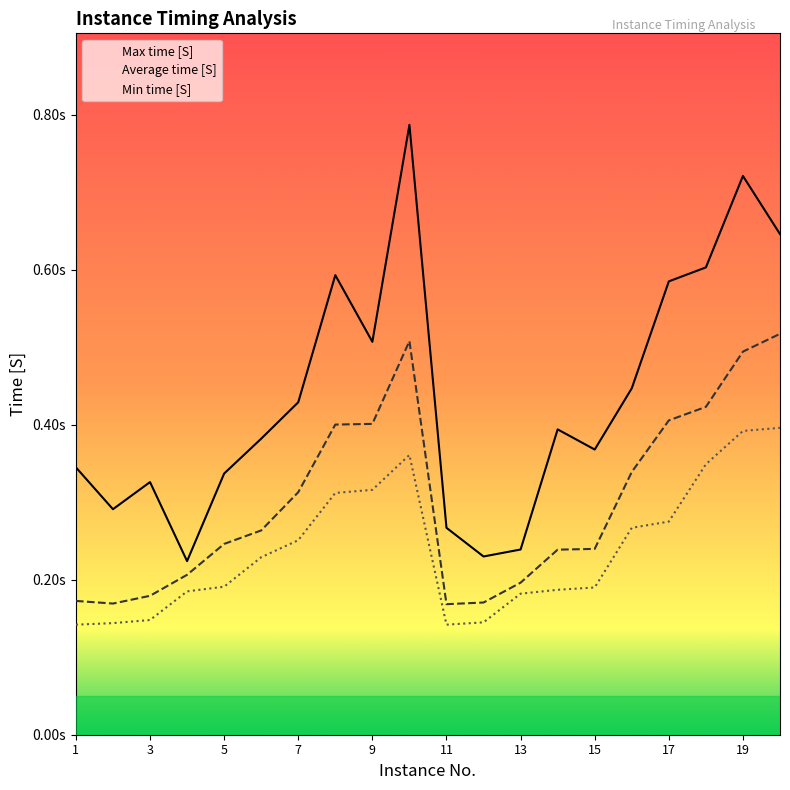

At which category does Min time [S] reach its first local valley?

11